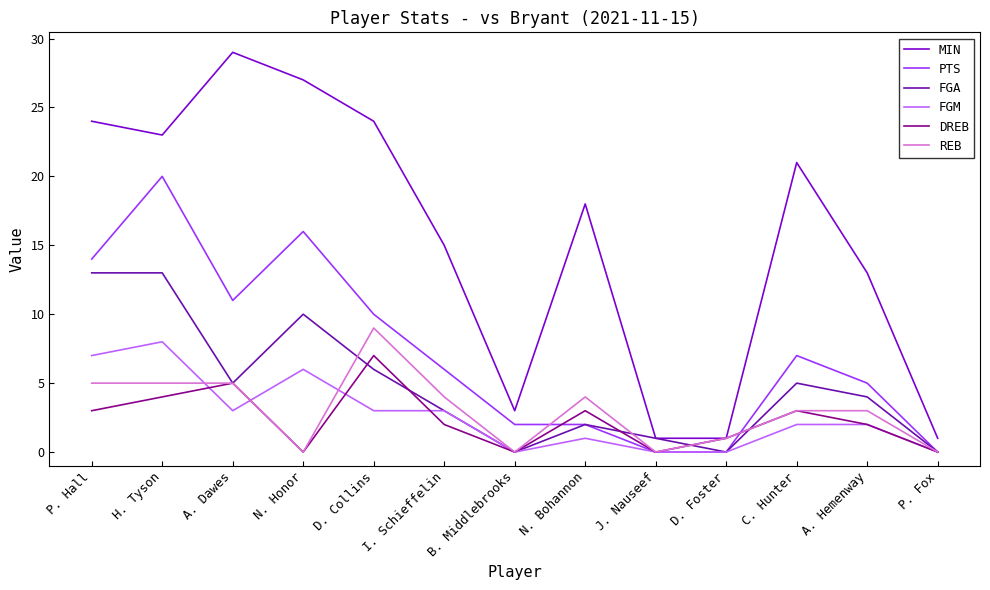

What is the highest value of the PTS series?

20